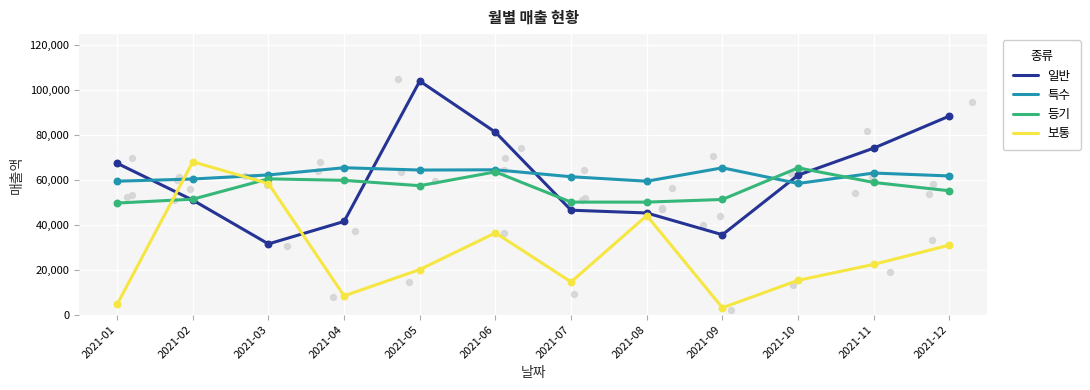

Which series contains the lowest Y value?

보통